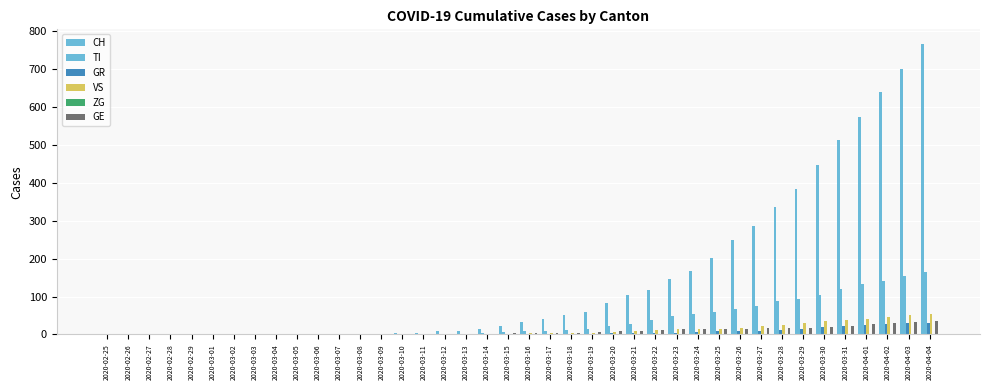

Count the number of data series in this chart.

6